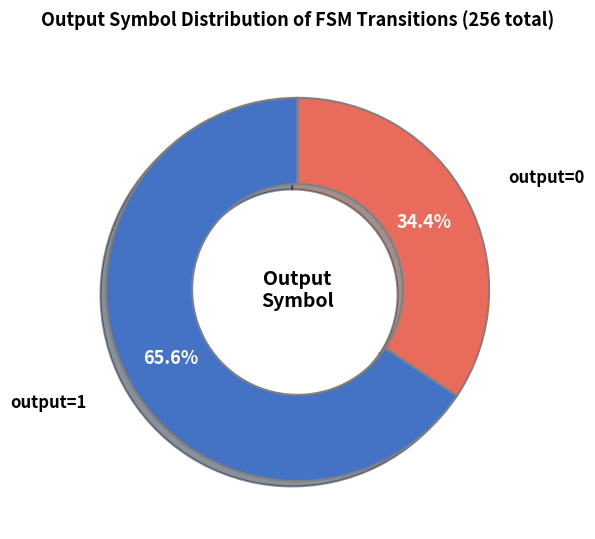

Between output=1 and output=0, which is larger?

output=1